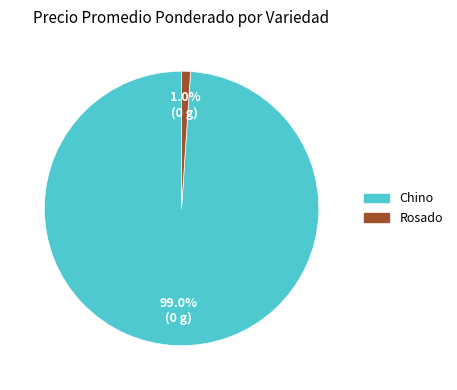

Is there a majority slice in this chart?

Yes